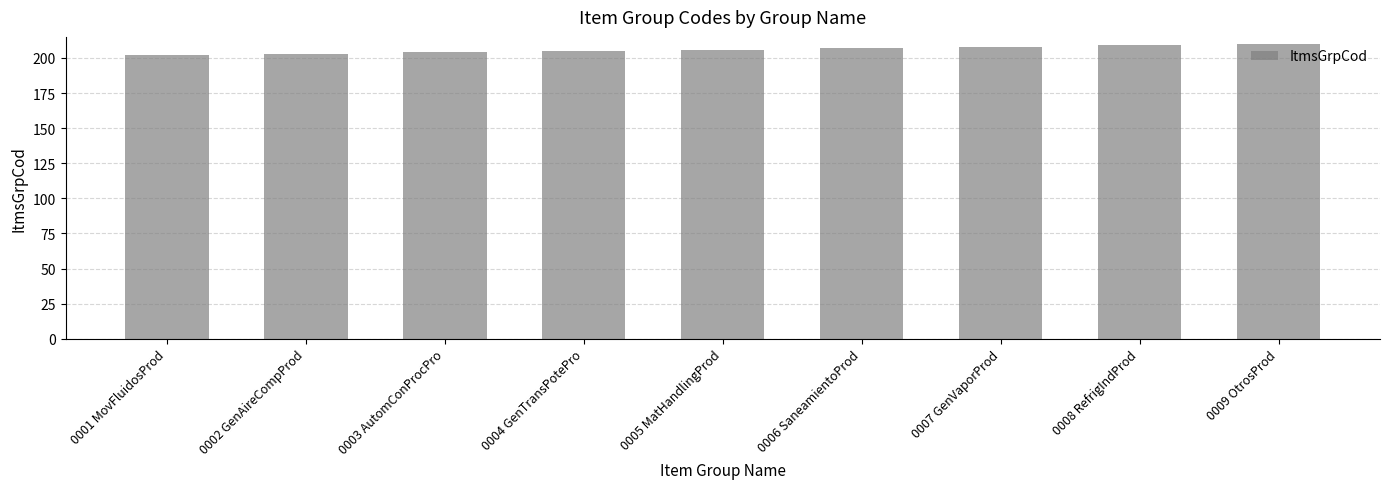

What is the sum of all values?

1854